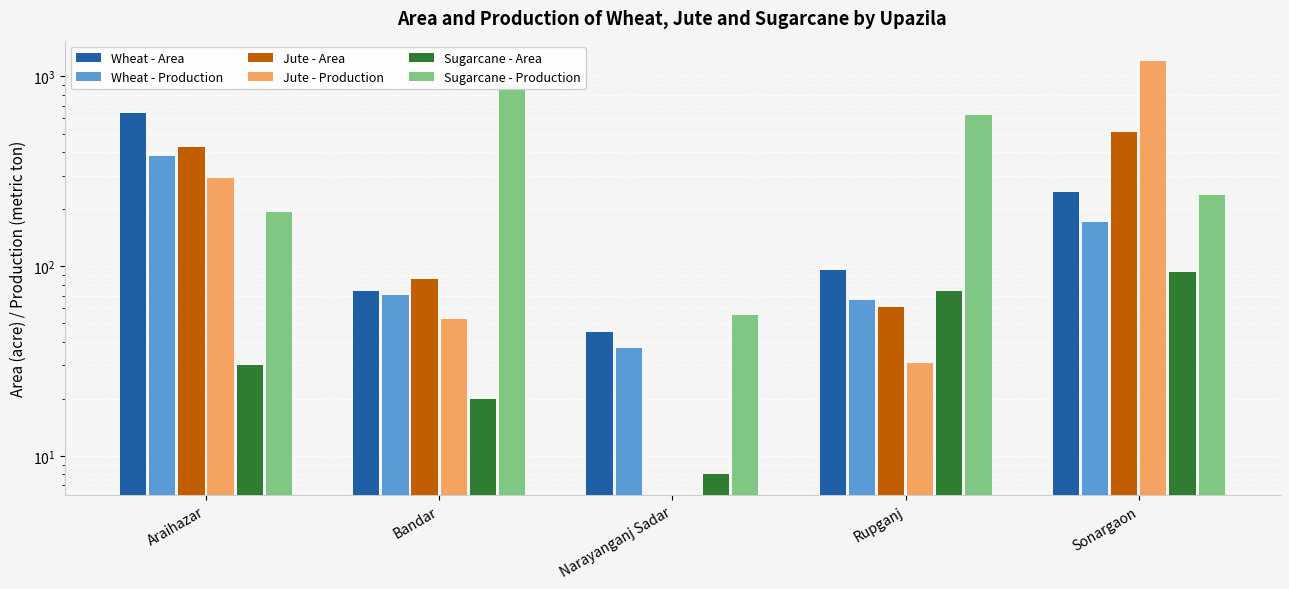

Are the bars grouped side by side (vs. stacked)?

Yes